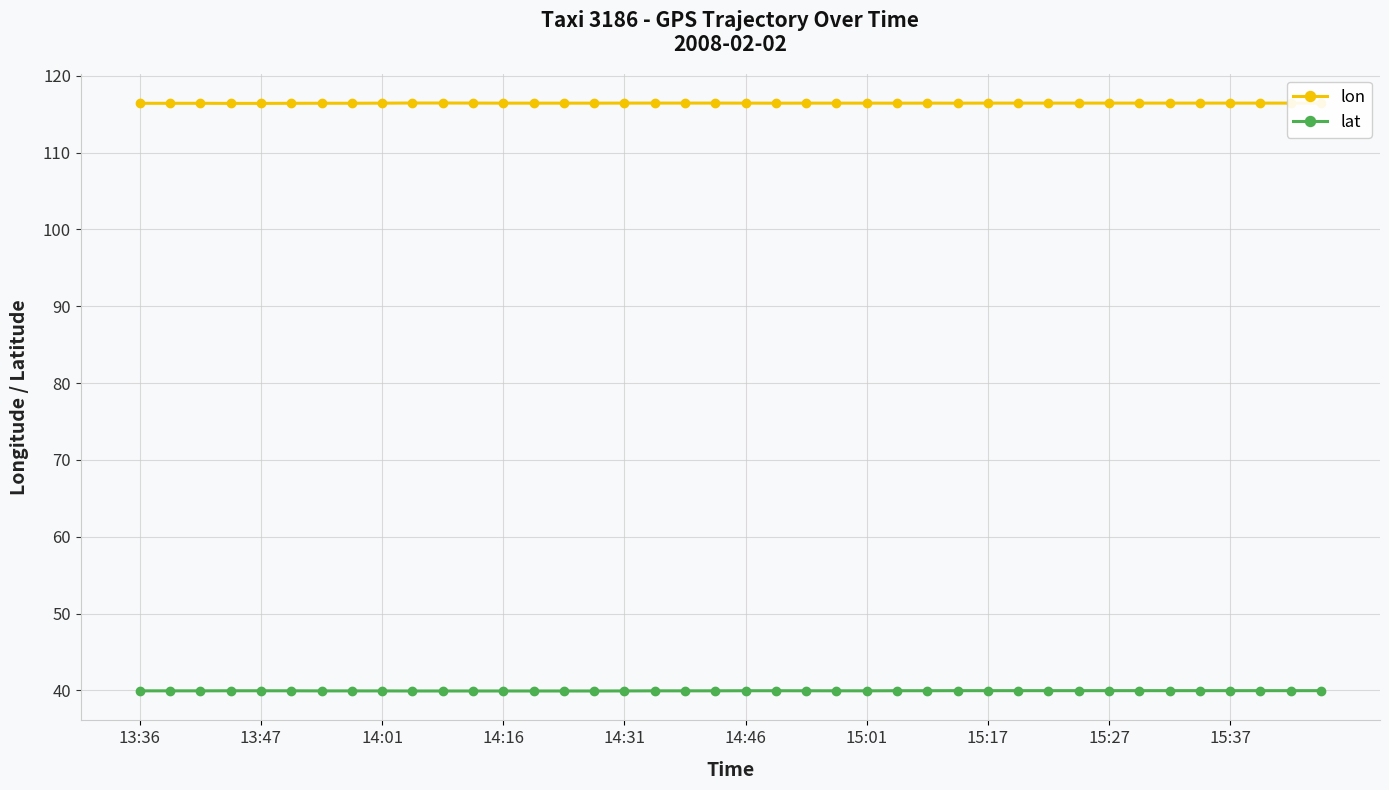

Which series has the largest total across all categories?

lon